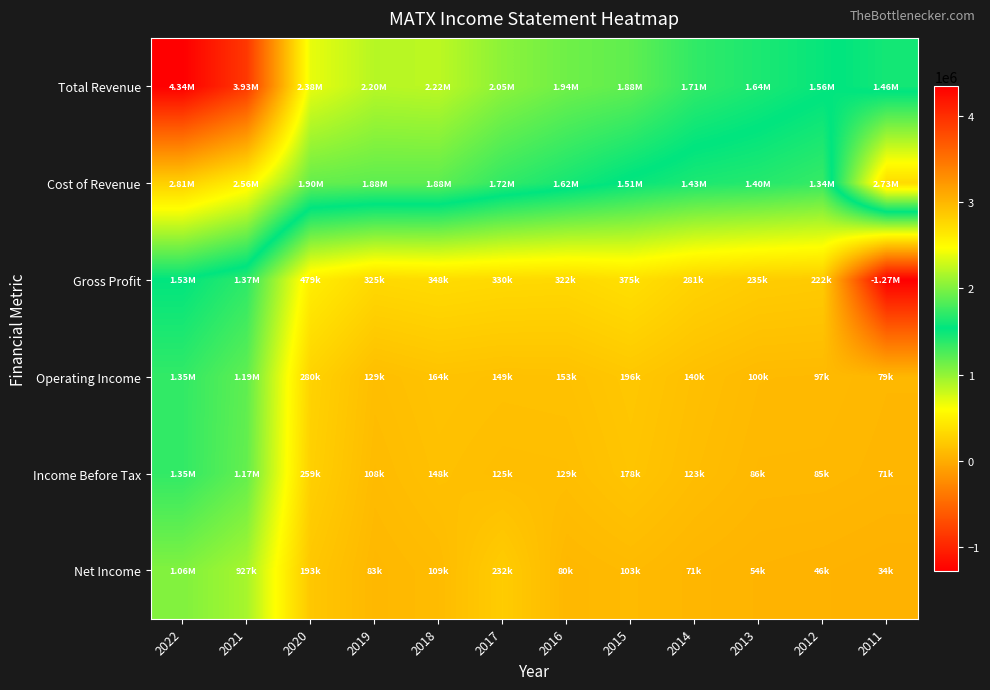

At which category does the chart reach its minimum across all series?

2011